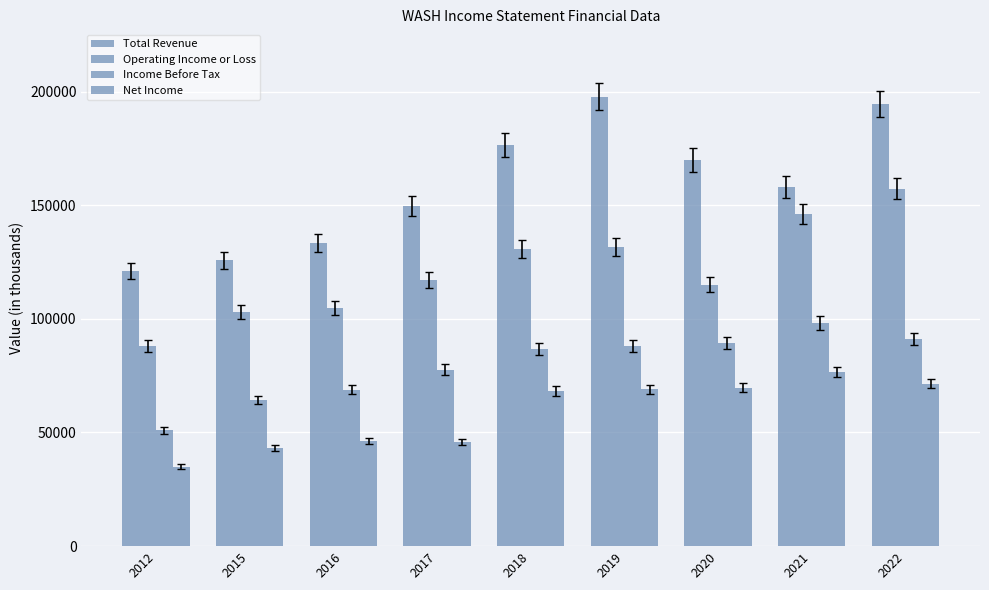

Which series has the largest total across all categories?

Total Revenue